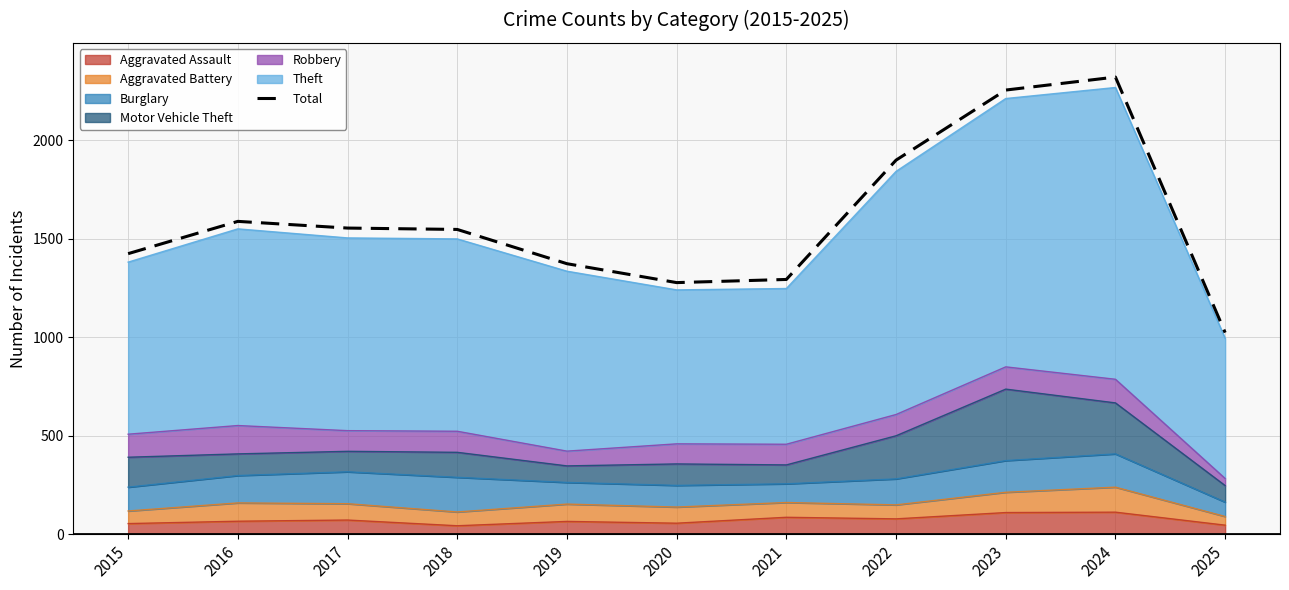

What is the average value?

1597